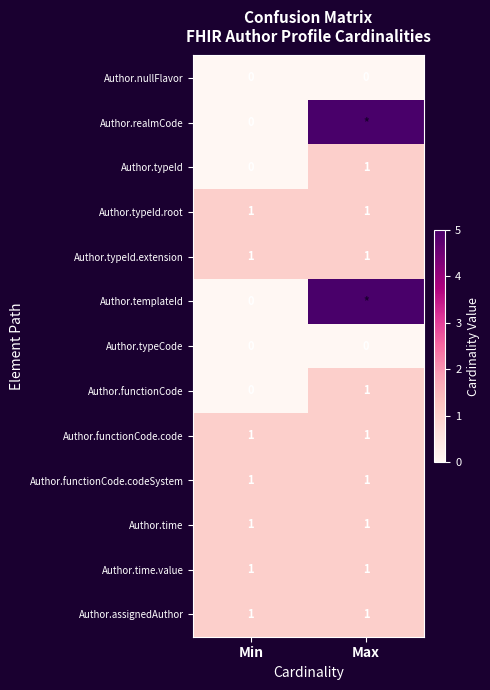

True or false: Author.typeId.root has a value of 2 at Max.

False